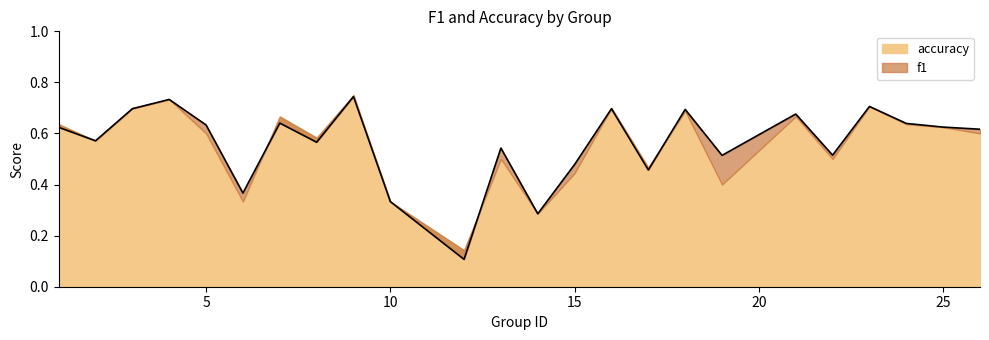

The chart shows a value of 0.5 at 22. True or false?

True